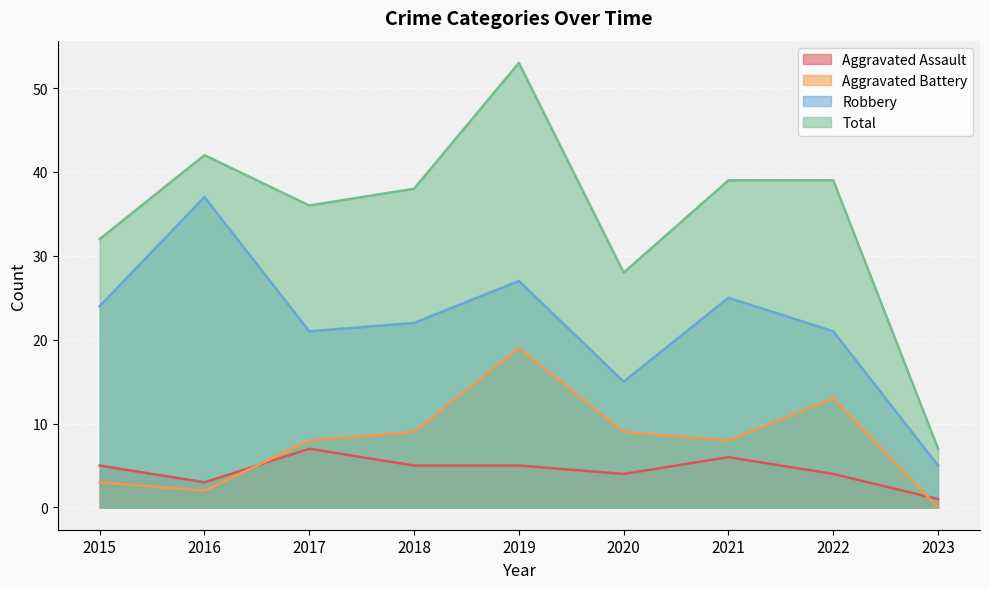

Rank the categories by Aggravated Assault value from highest to lowest.

2017, 2021, 2015, 2018, 2019, 2020, 2022, 2016, 2023